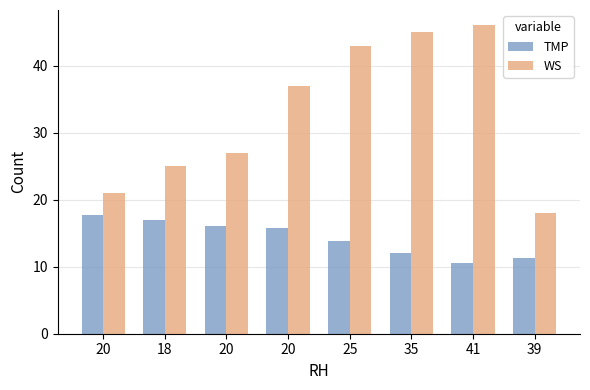

What is the average value of the WS series?

32.8